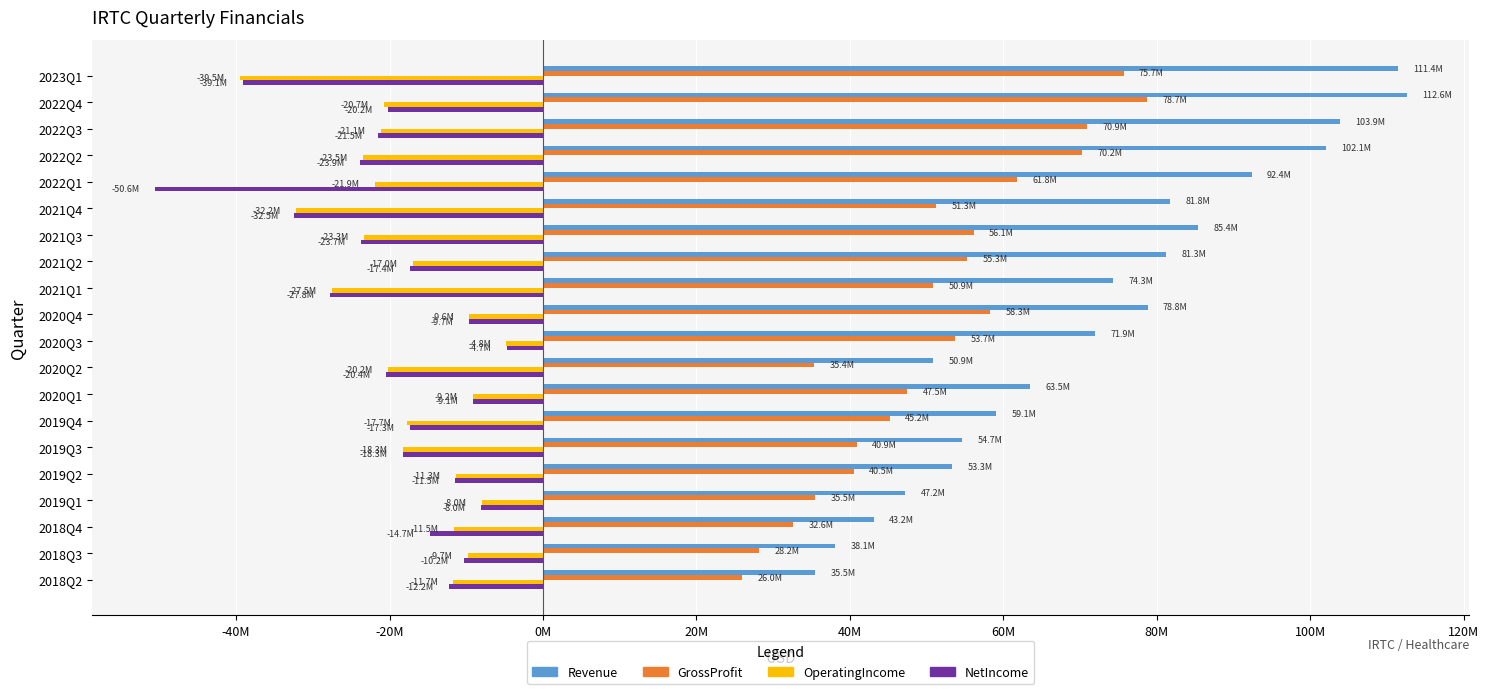

What are all the series names shown in the legend?

Revenue, GrossProfit, OperatingIncome, NetIncome